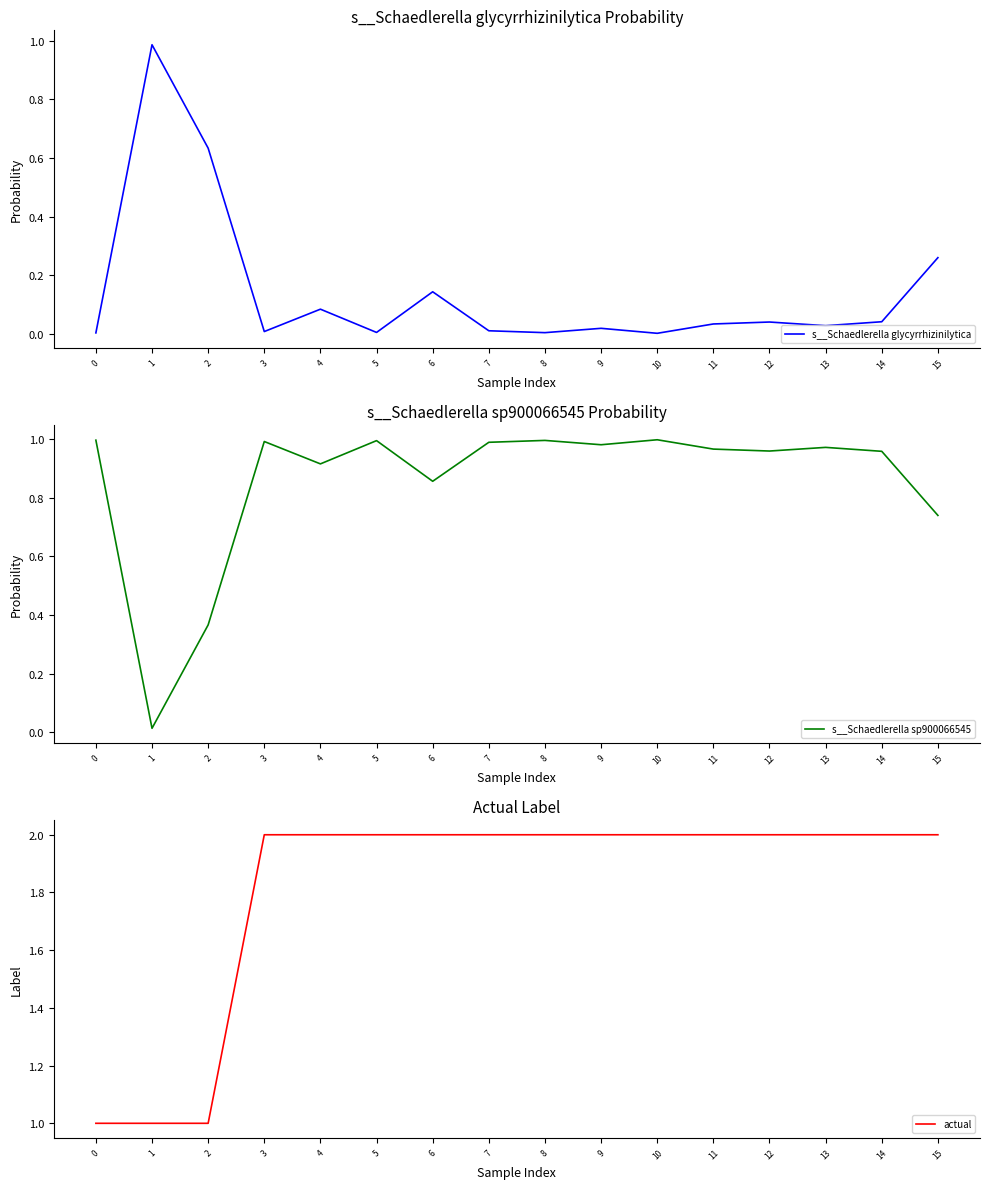

At which category does the chart reach its peak across all series?

3